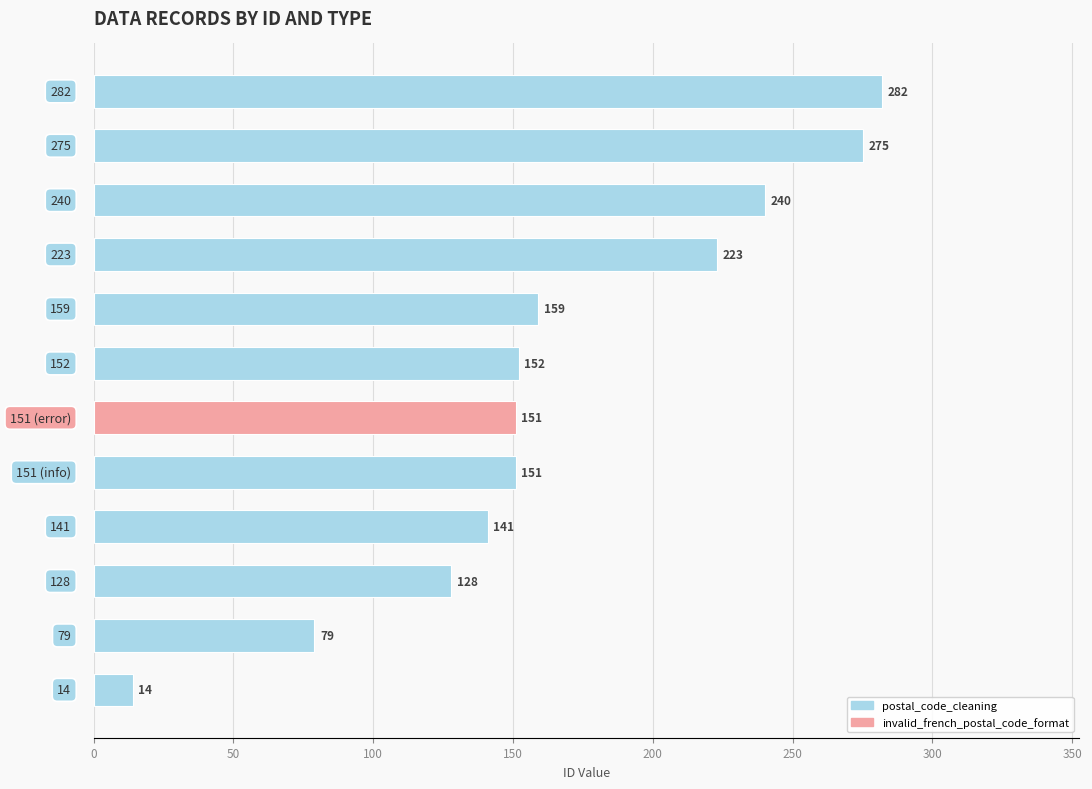

What is the smallest value displayed?

14